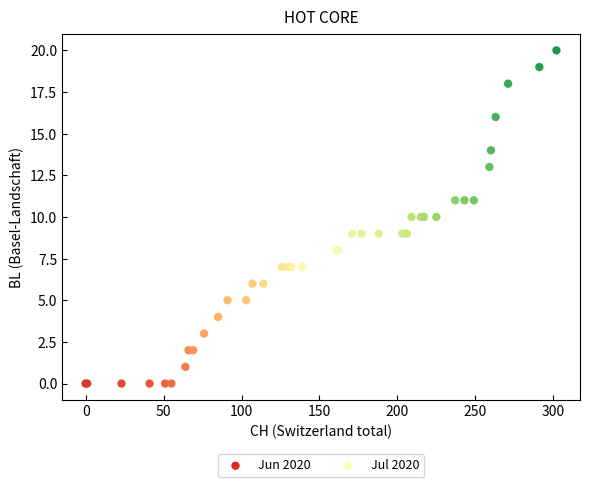

Which series has the widest spread of Y values?

Jul 2020